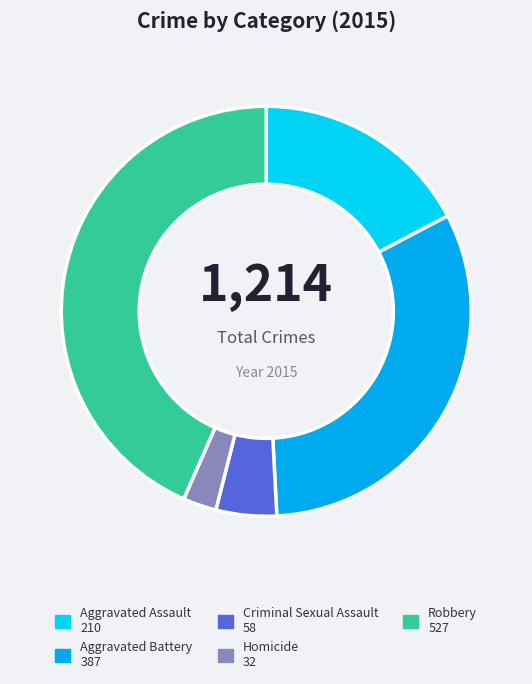

Rank the categories by value from lowest to highest.

Homicide, Criminal Sexual Assault, Aggravated Assault, Aggravated Battery, Robbery